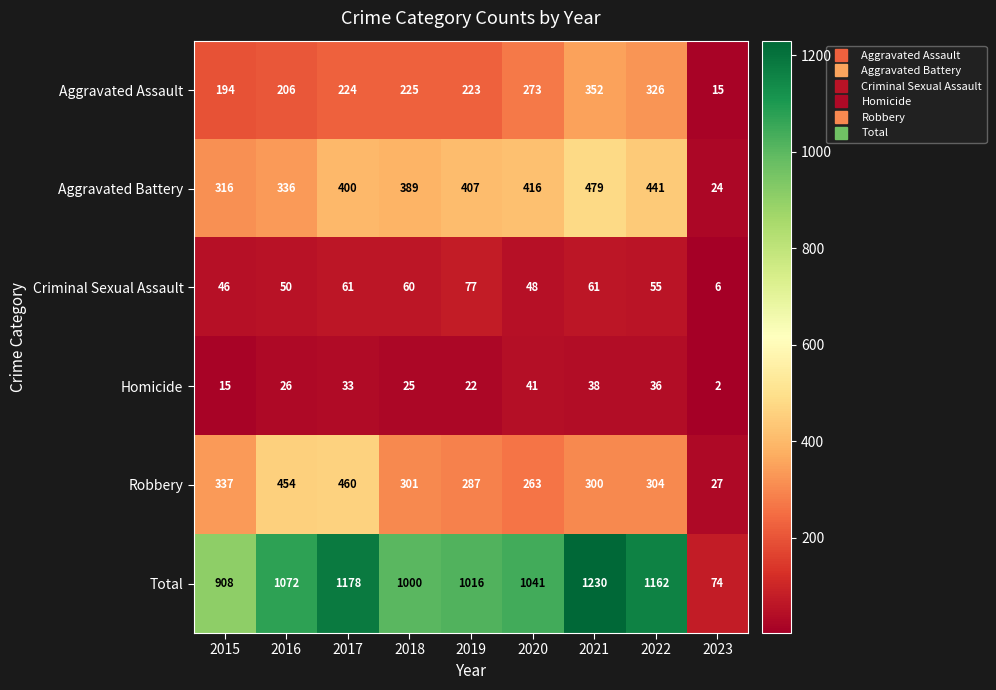

Read the Total value at 2017, to the nearest 100.

1200